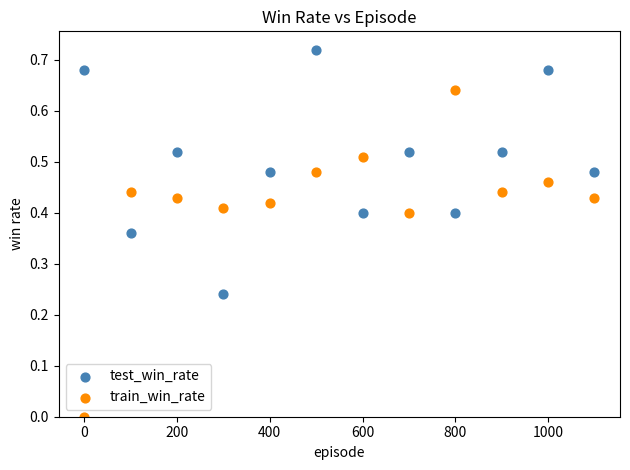

Which series has the largest Y range (max minus min)?

train_win_rate